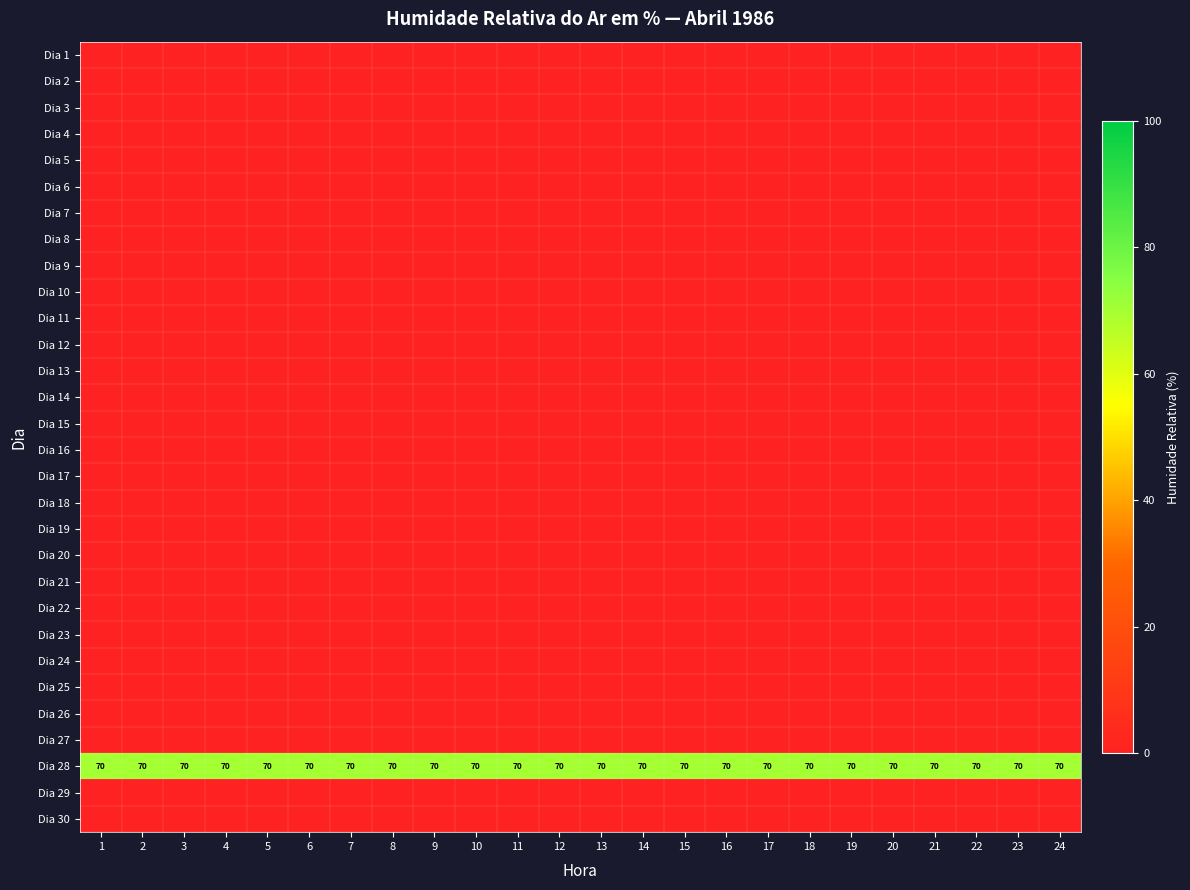

How many distinct data groups are displayed?

30